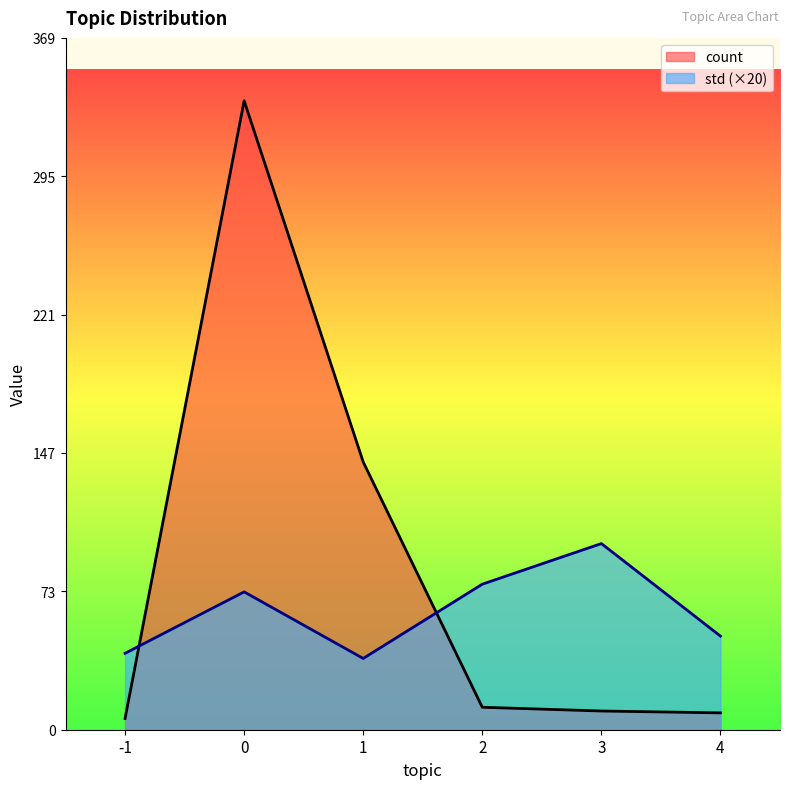

What is the value of the count point at the 5th from the left?

10.0